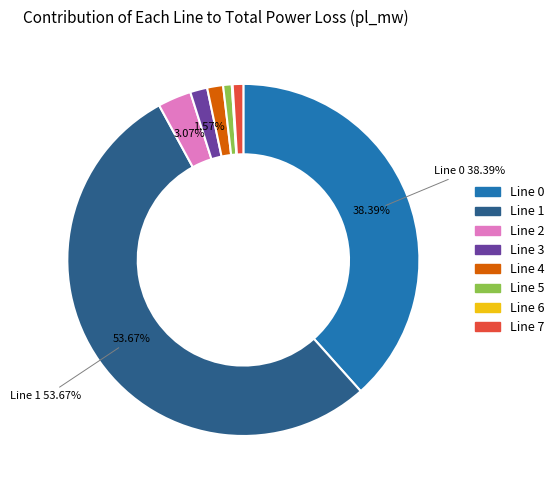

Is there any slice that represents more than half of the pie?

Yes